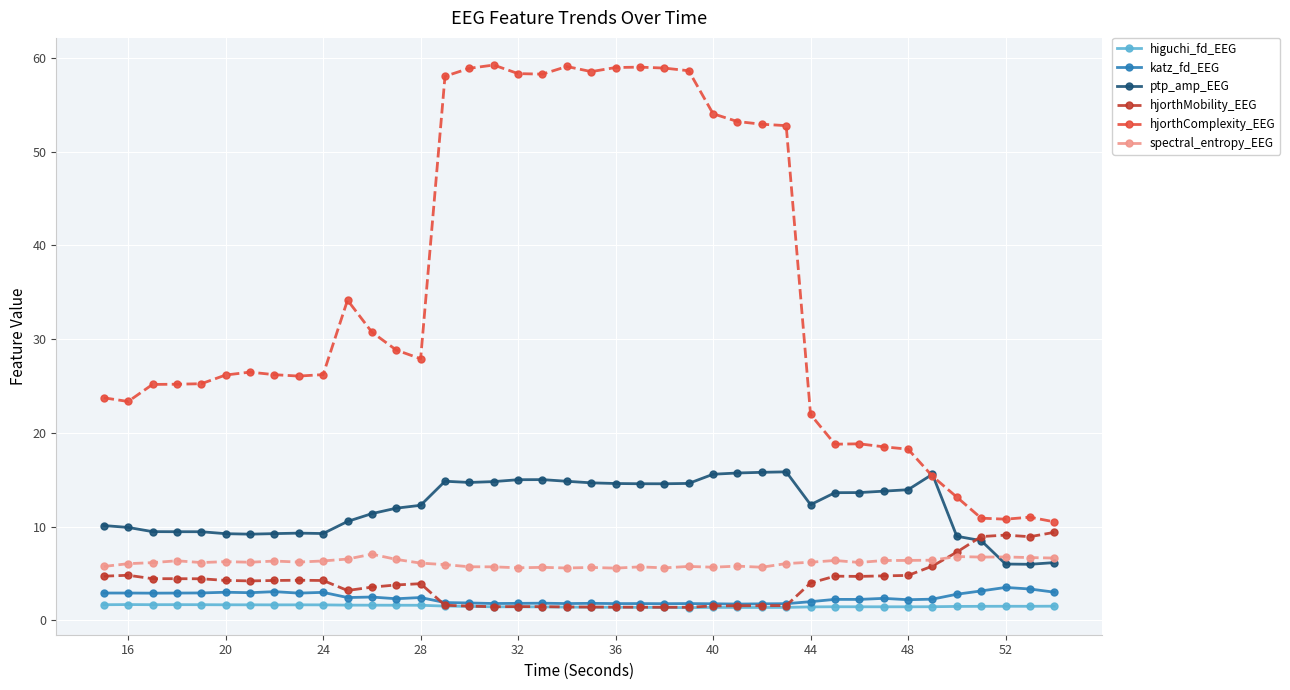

How many lines are shown in the chart?

6